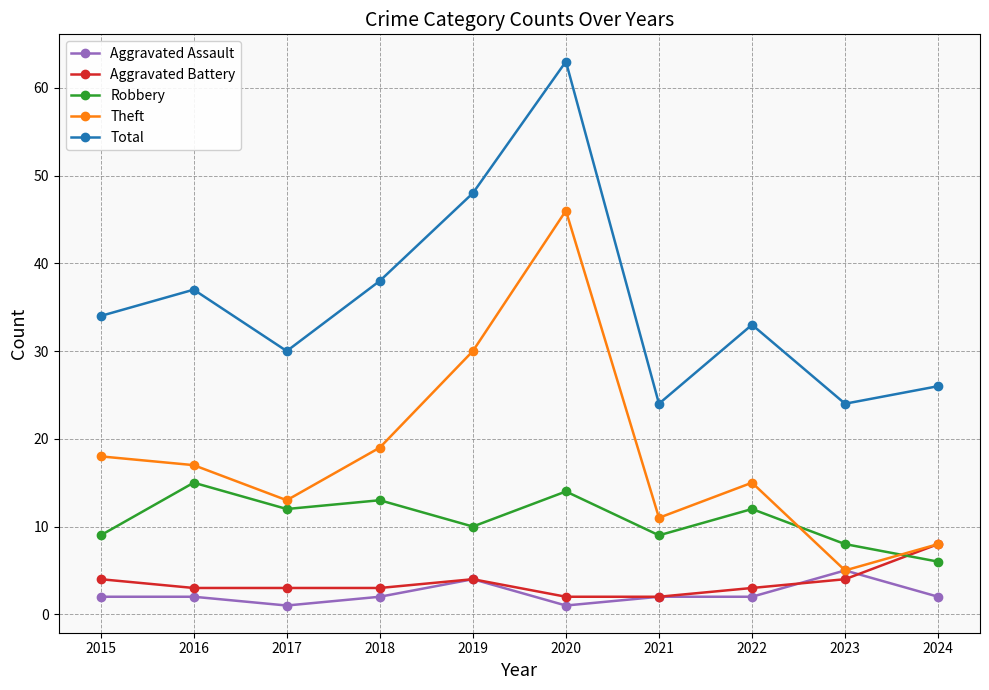

What is the value of the Theft point at the 1st from the left?

18